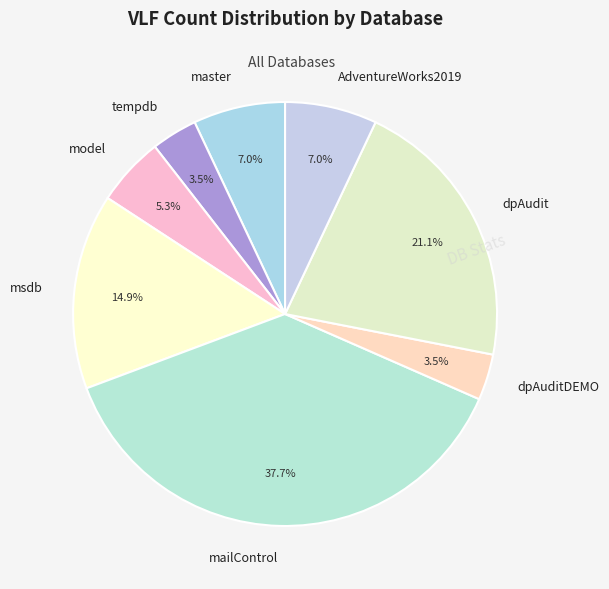

What percentage is the AdventureWorks2019 slice, to the nearest percent?

7%